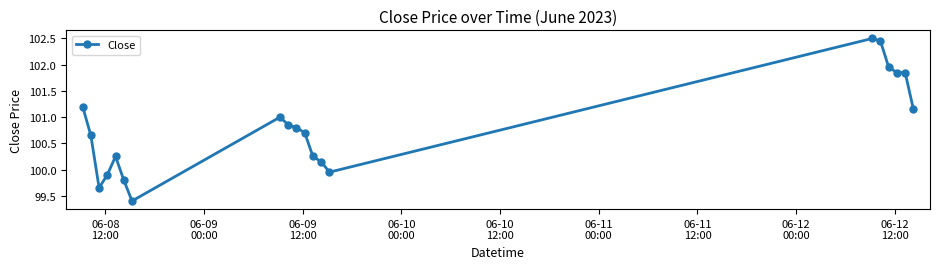

What is the sum of all values?

2016.3